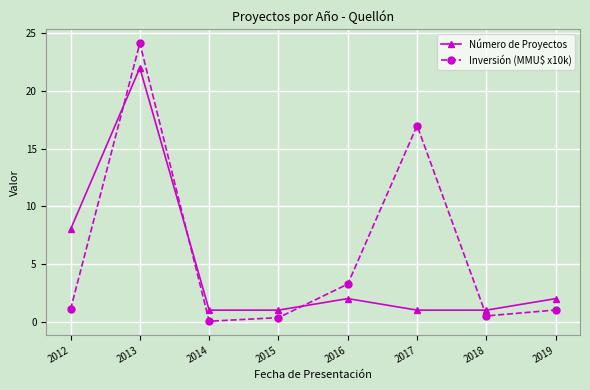

How many lines are shown in the chart?

2